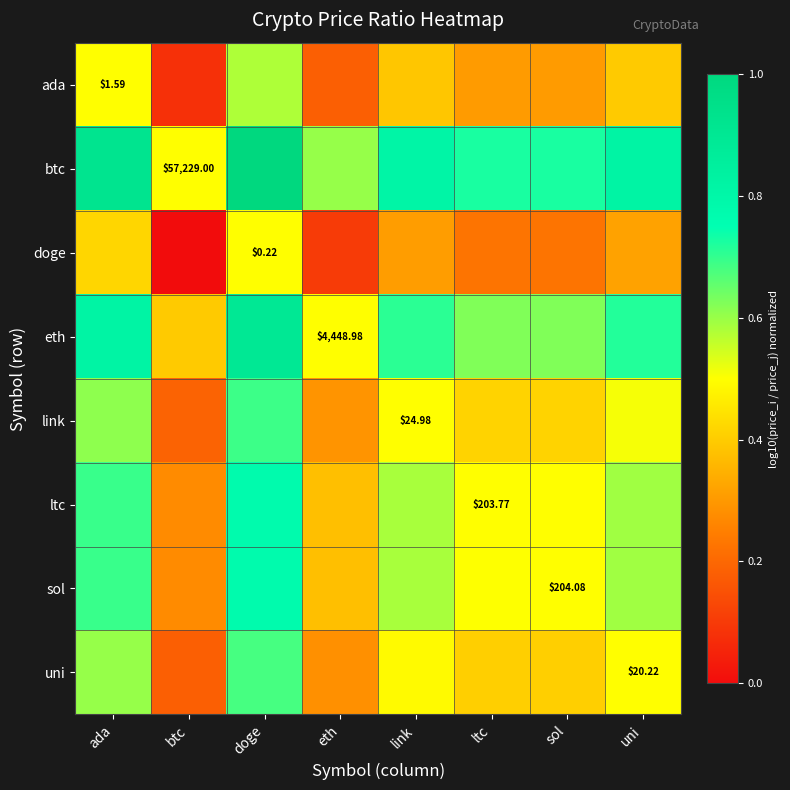

Is the value of link at ada greater than the value of sol at sol?

Yes